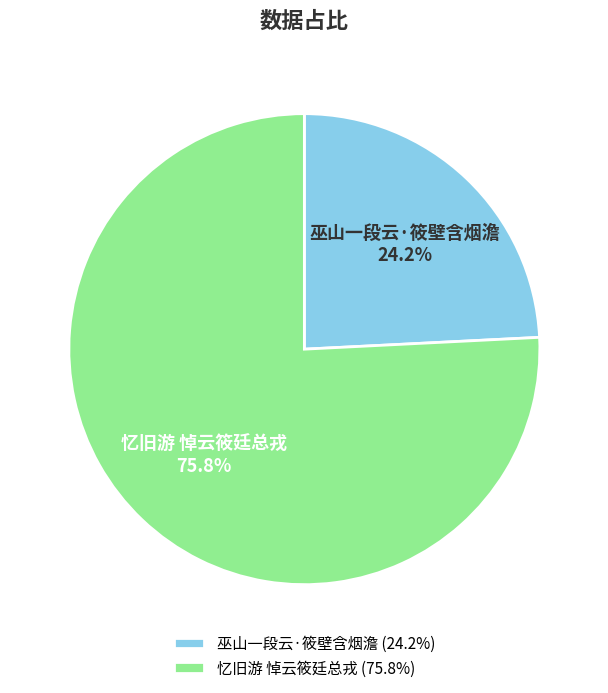

Approximately how many times larger is the value at 忆旧游 悼云筱廷总戎 compared to 巫山一段云·筱壁含烟澹?

3.1